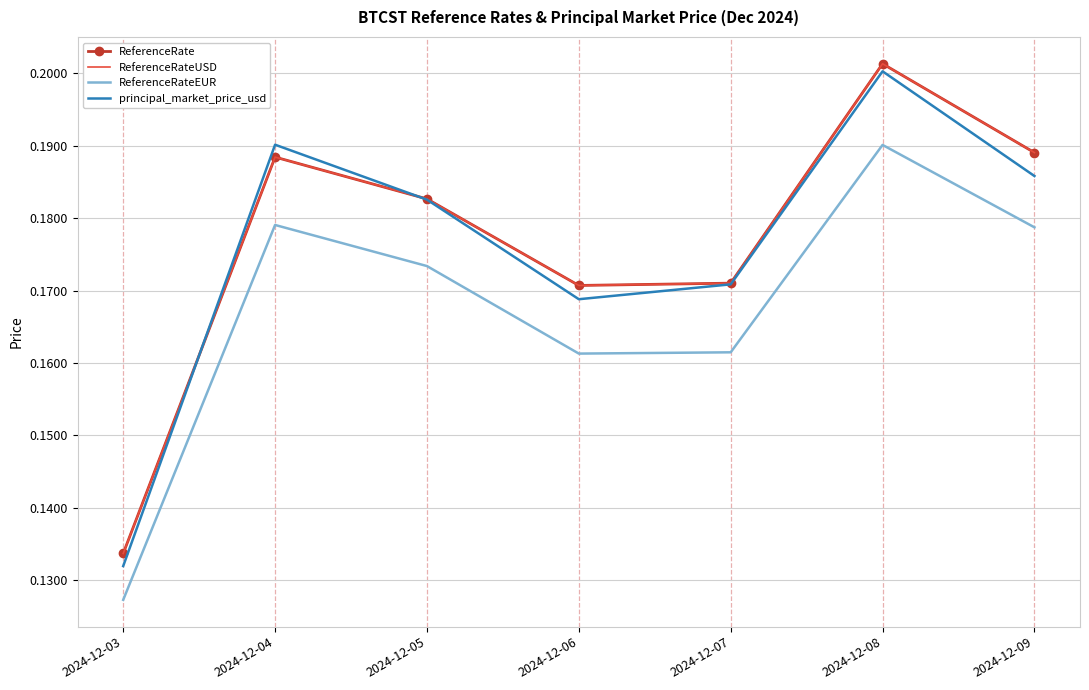

Which series has the largest total across all categories?

ReferenceRate